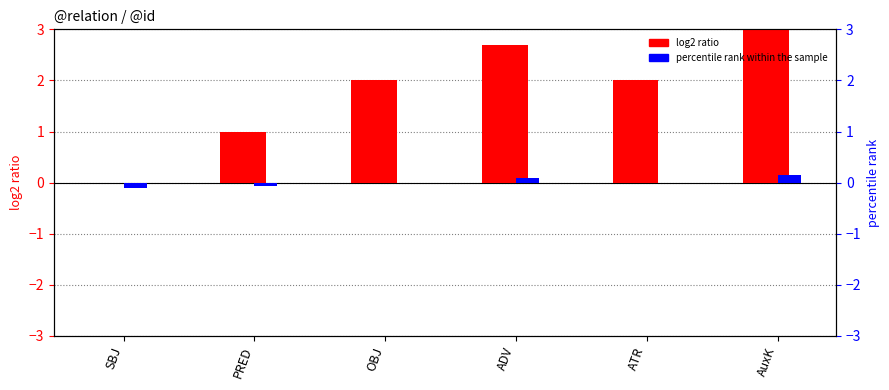

True or false: percentile rank within the sample has a value of 0.0 at ATR.

True